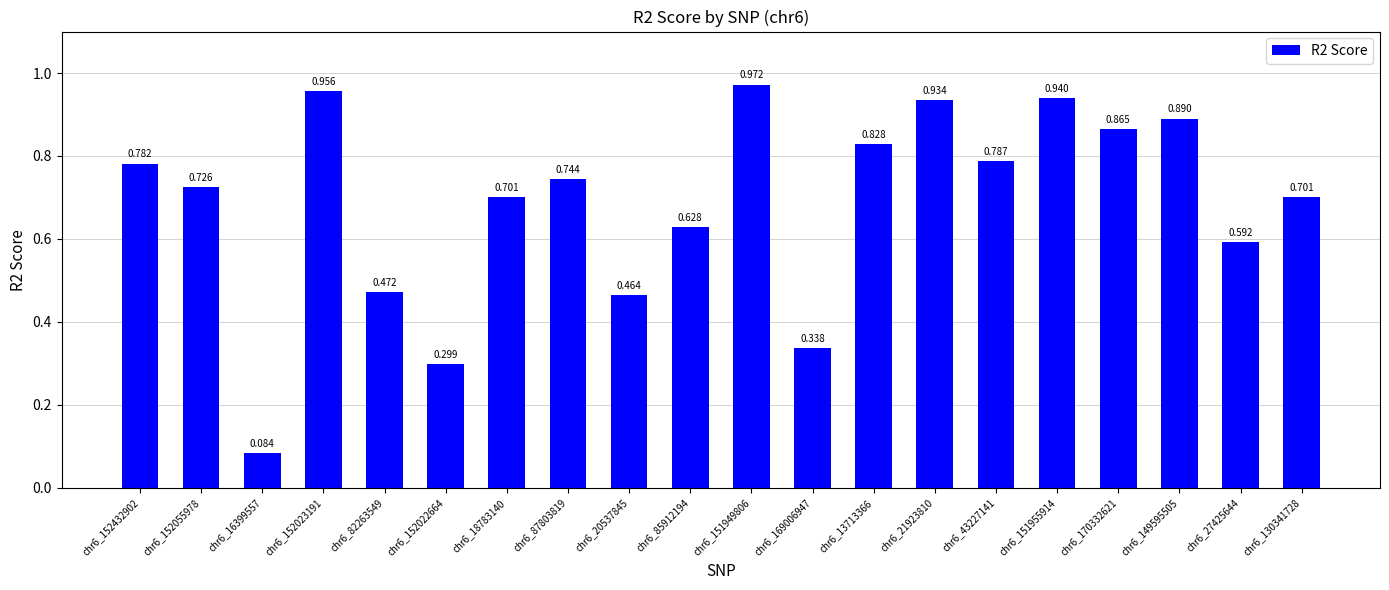

True or false: the data shows 1.0 at chr6_152432902.

False